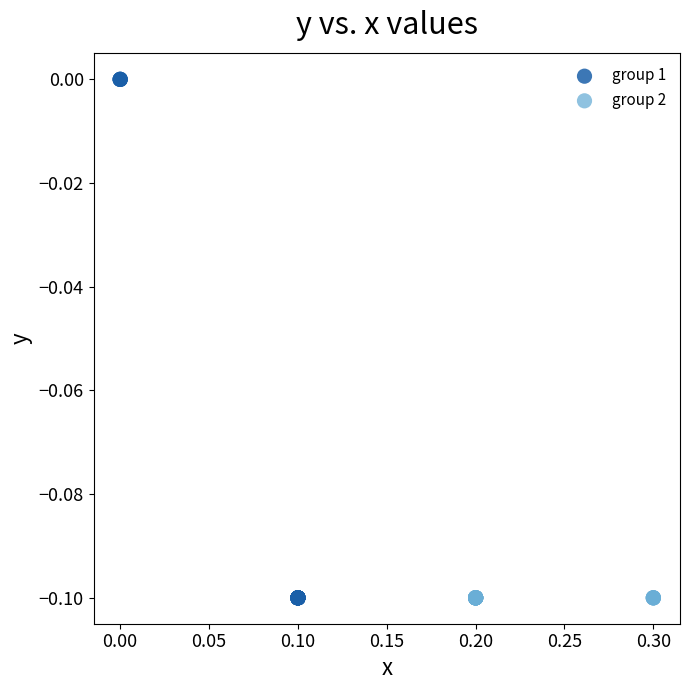

Which series reaches the maximum Y coordinate?

group 1